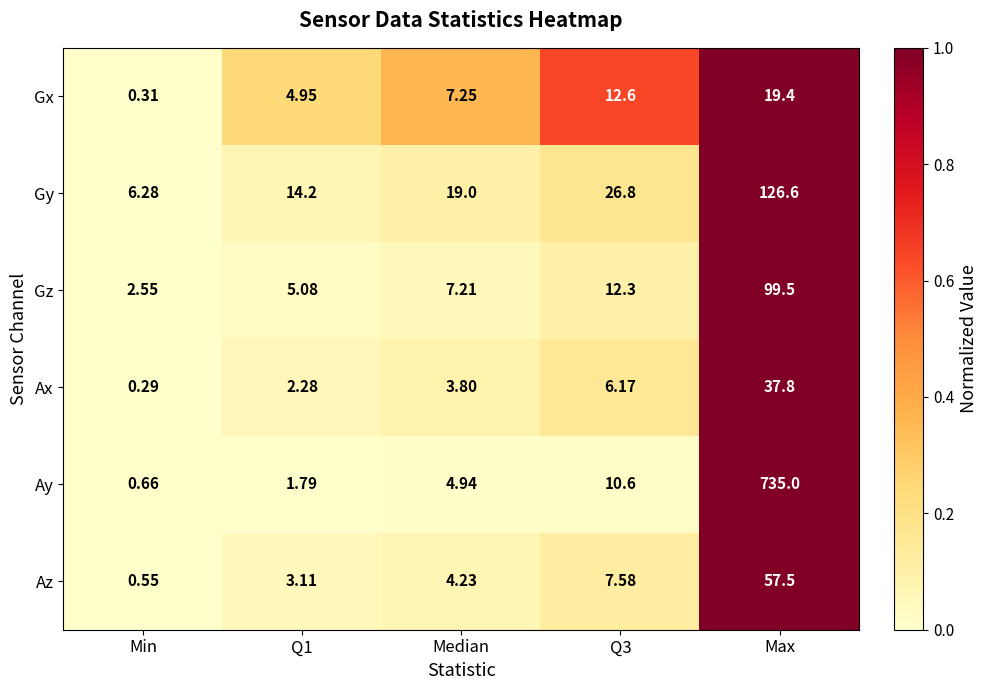

Rank the series at Max from highest to lowest value.

Ay, Gy, Gz, Az, Ax, Gx